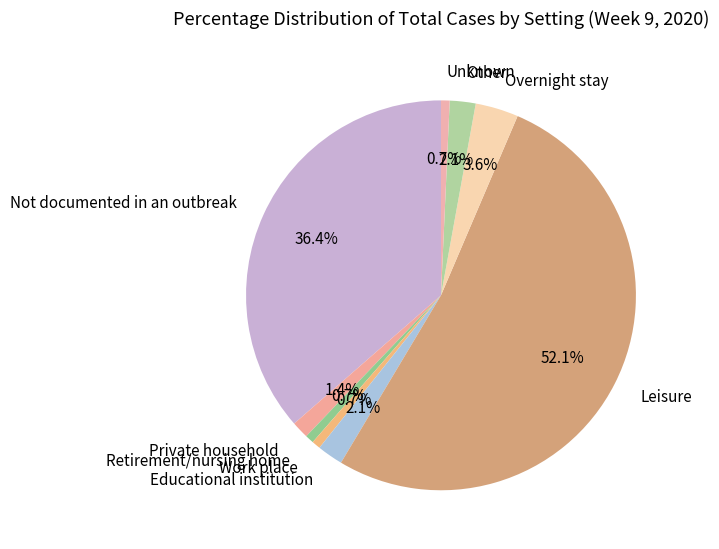

To the nearest percent, what portion does Overnight stay represent?

4%